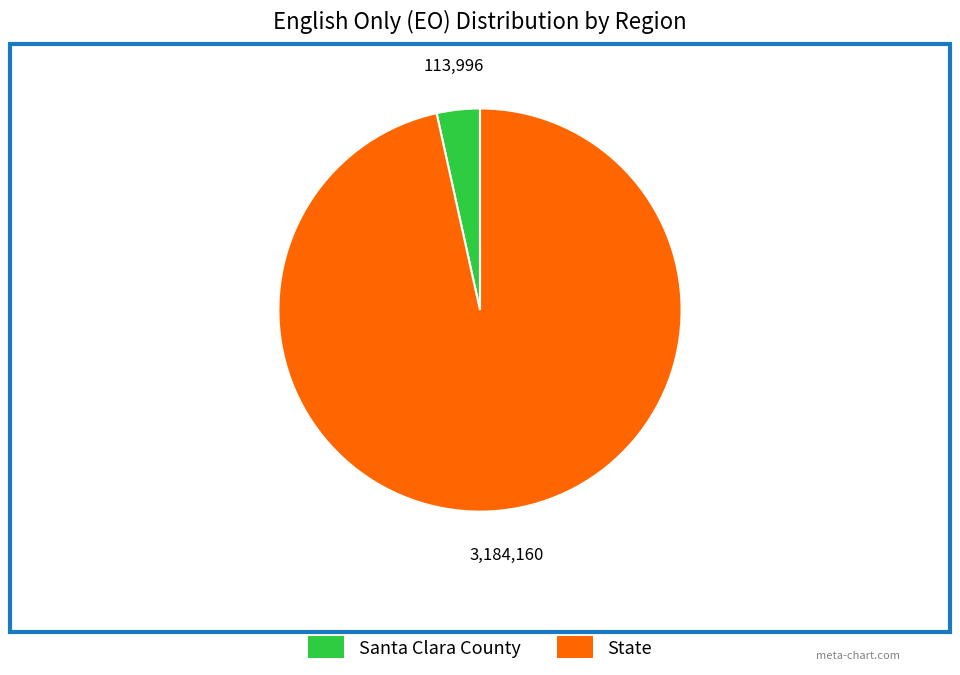

Which category accounts for the majority?

State